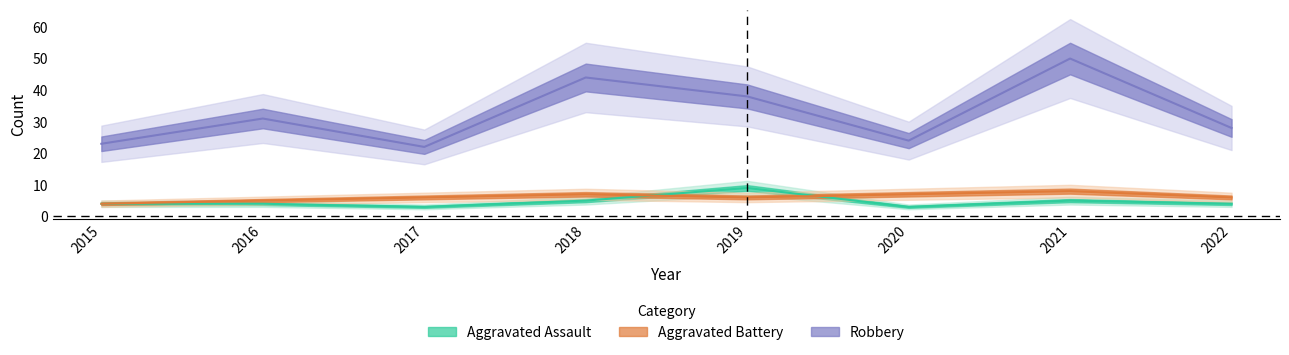

Does the chart display data point markers on the line(s)?

No